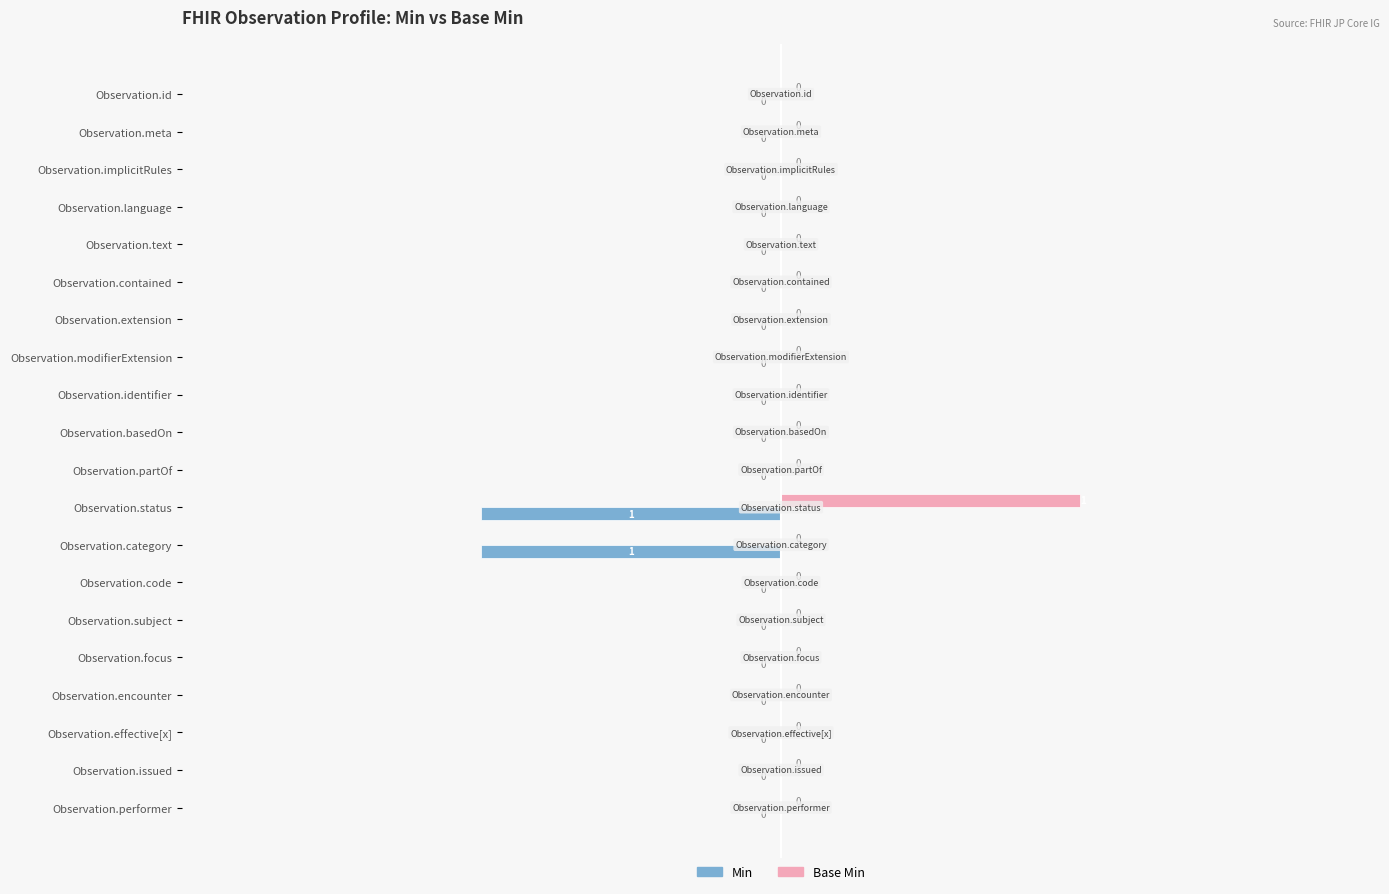

Which category has the highest value across all series?

Observation.status